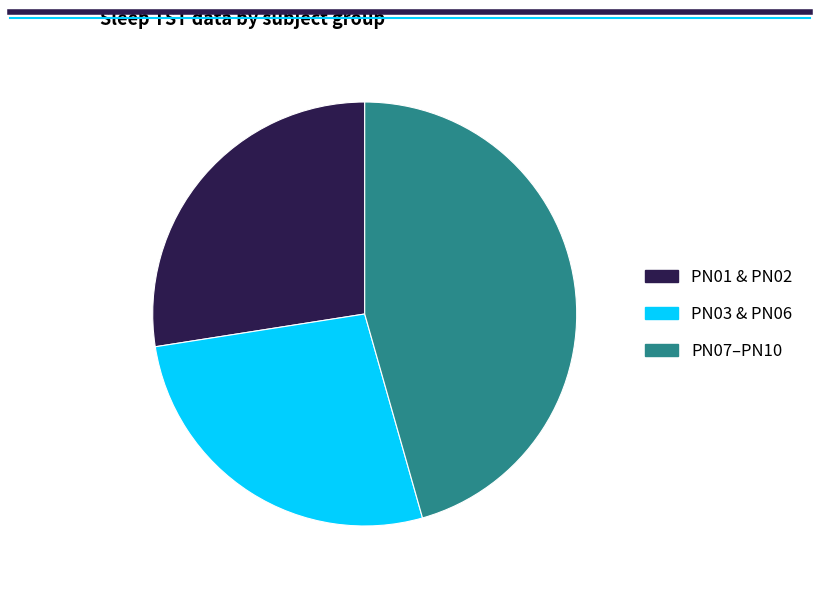

How many slices are in this pie chart?

3